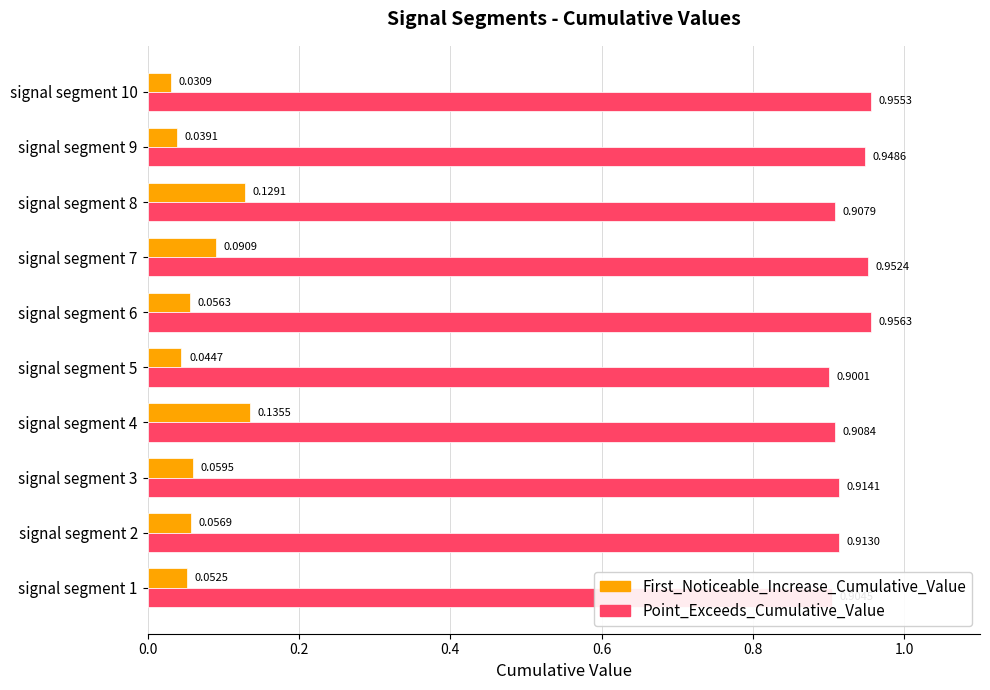

Which series has the widest spread of values?

First_Noticeable_Increase_Cumulative_Value